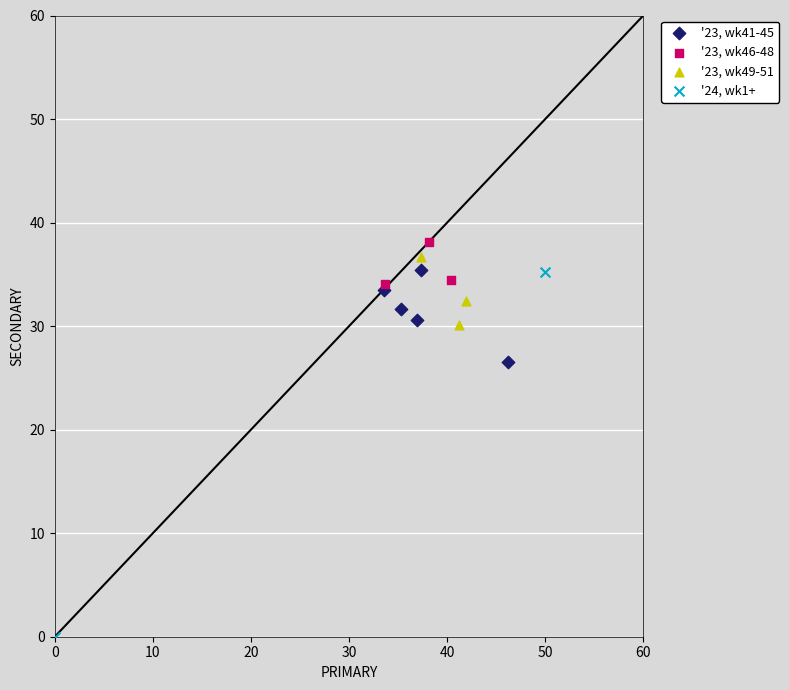

What are all the series names shown in the legend?

'23, wk41-45, '23, wk46-48, '23, wk49-51, '24, wk1+